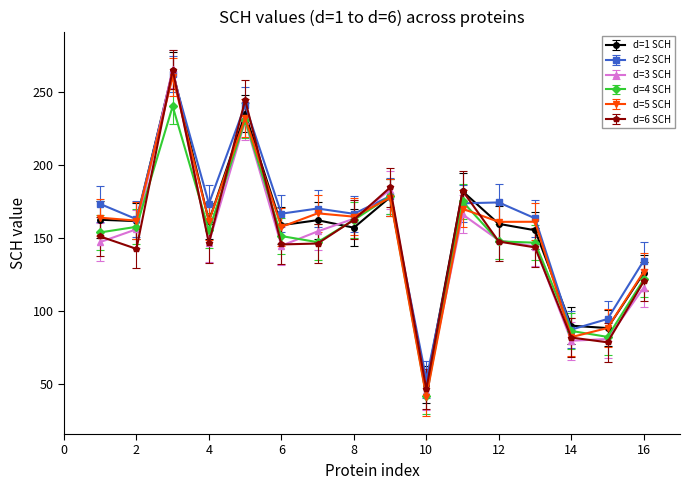

What is the lowest value of the d=2 SCH series?

53.2